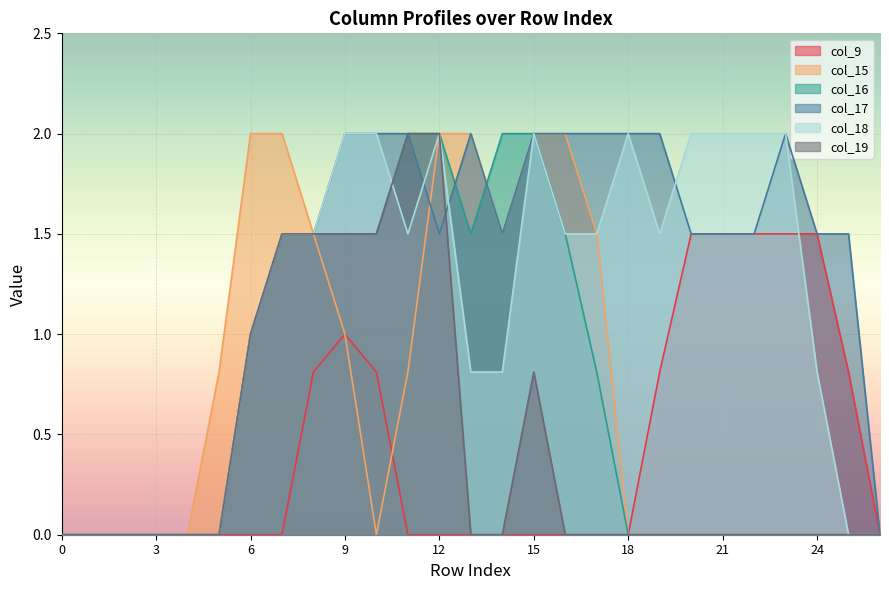

What is the greatest value displayed?

2.0